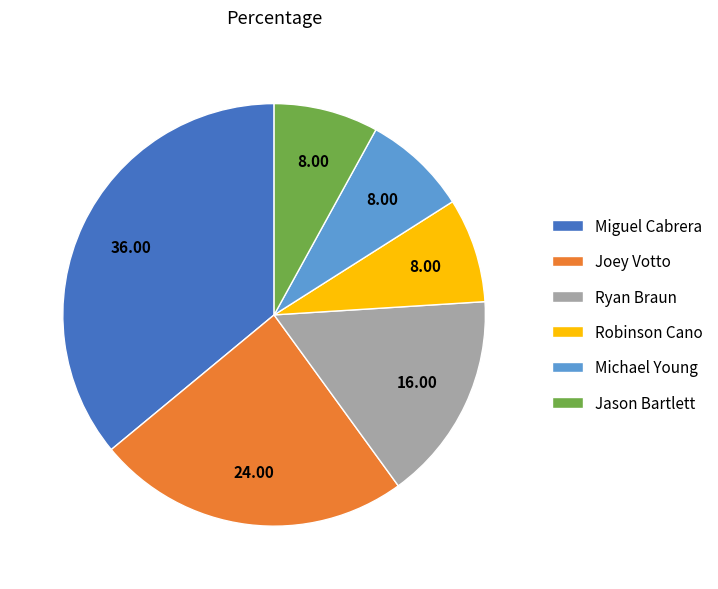

What is the ratio of the value at Joey Votto to the value at Ryan Braun?

1.5